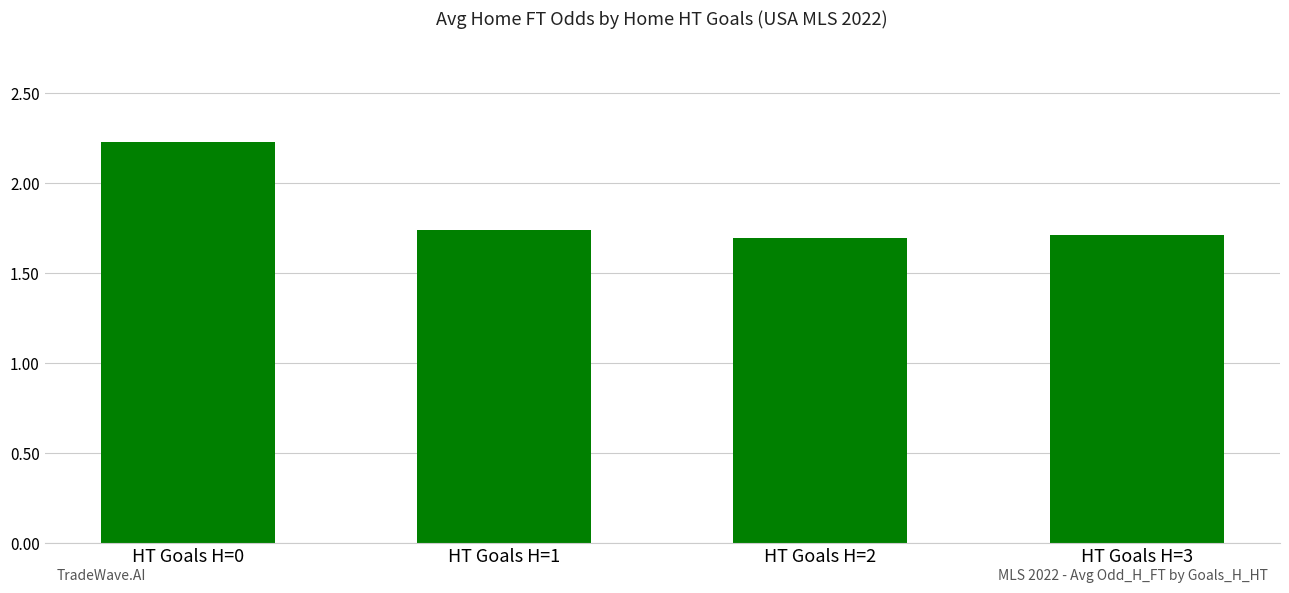

What is the difference between the maximum and minimum values?

0.5